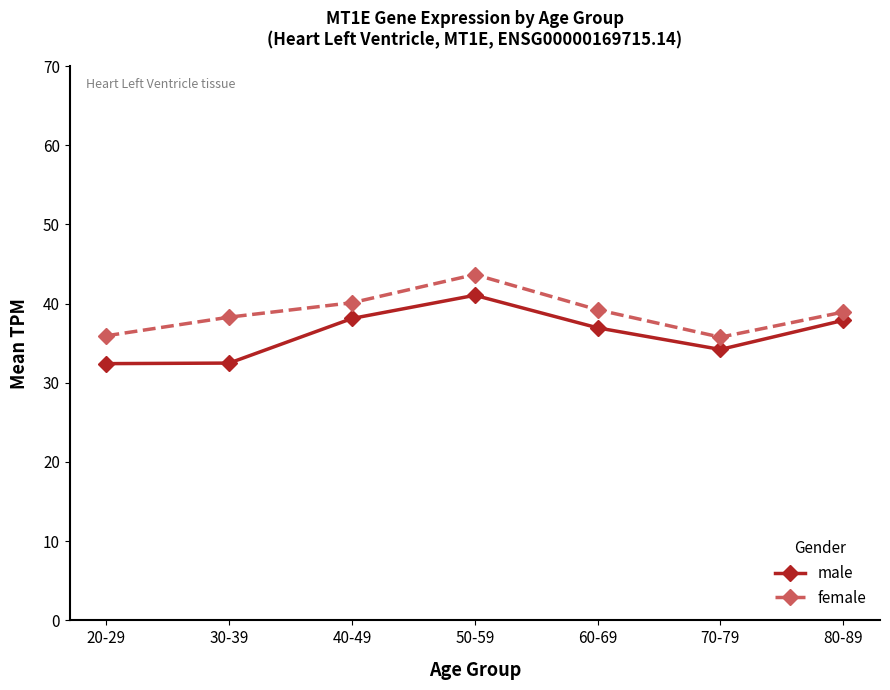

Rank the series by their average value, from lowest to highest.

male, female